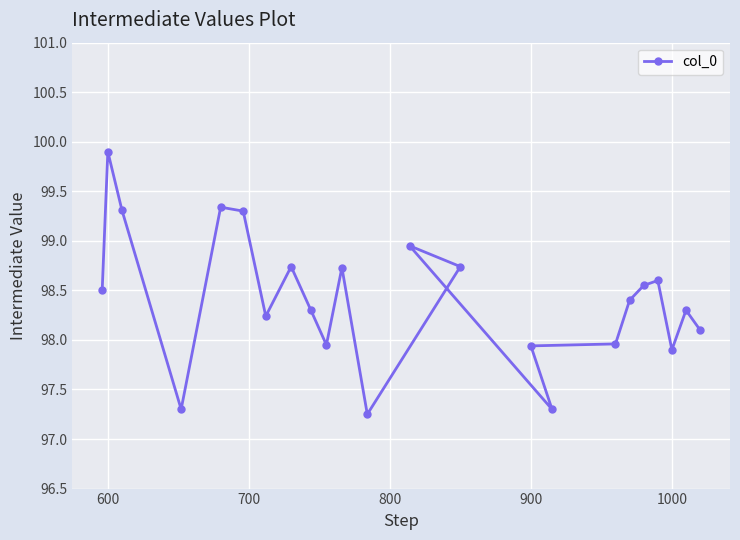

What is the maximum value shown in the chart?

99.9